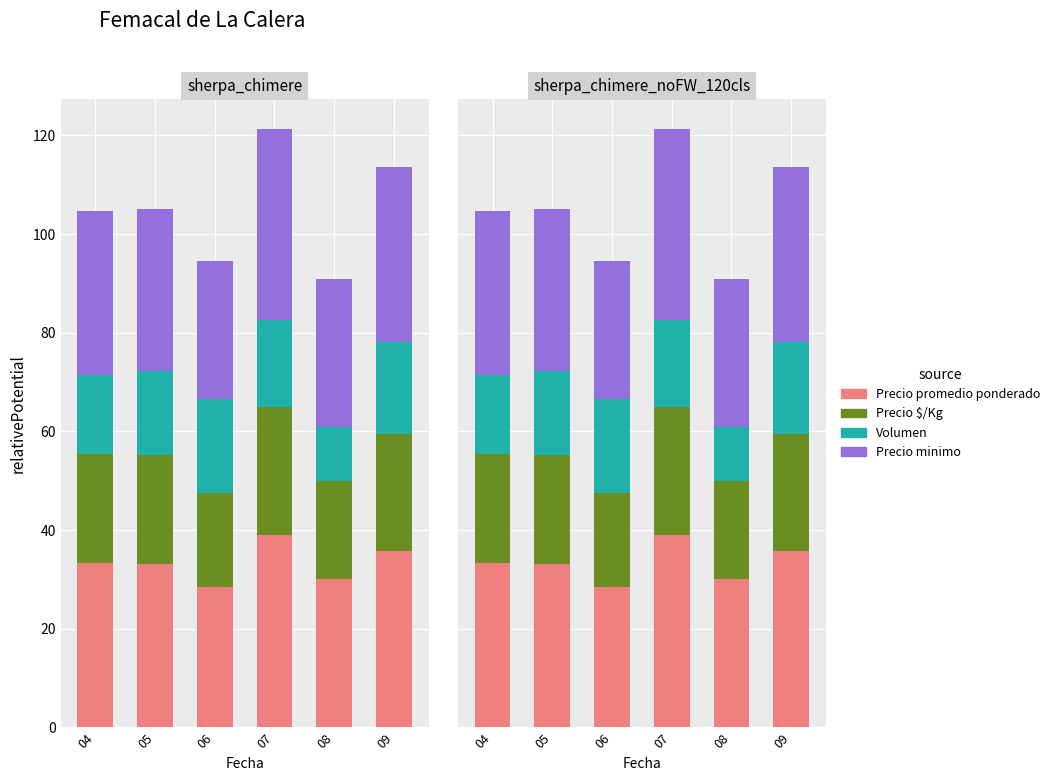

Reading left to right, list all the values displayed in this chart.

Precio promedio ponderado: 04=33.3	05=33.2	06=28.5	07=39.0	08=30.0	09=35.7
Precio $/Kg: 04=22.2	05=22.1	06=19.0	07=26.0	08=20.0	09=23.8
Volumen: 04=16.0	05=17.1	06=19.2	07=17.6	08=10.8	09=18.7
Precio minimo: 04=33.1	05=32.8	06=28.0	07=38.7	08=30.0	09=35.3